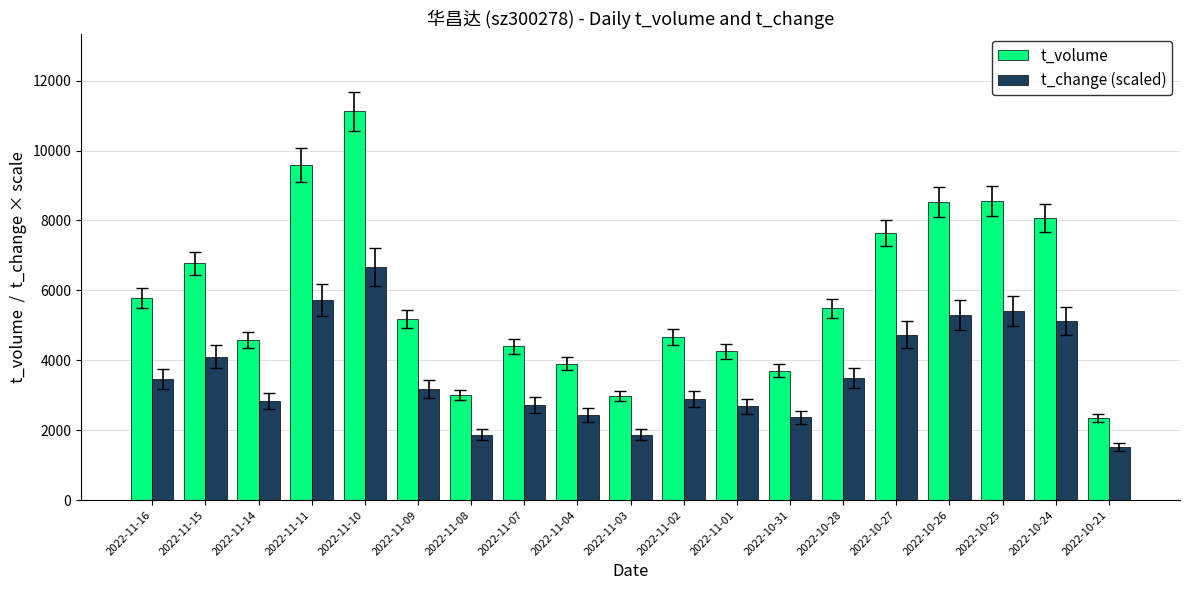

What is the sum of the t_change (scaled) values at 2022-11-15 and 2022-11-09?

7272.1